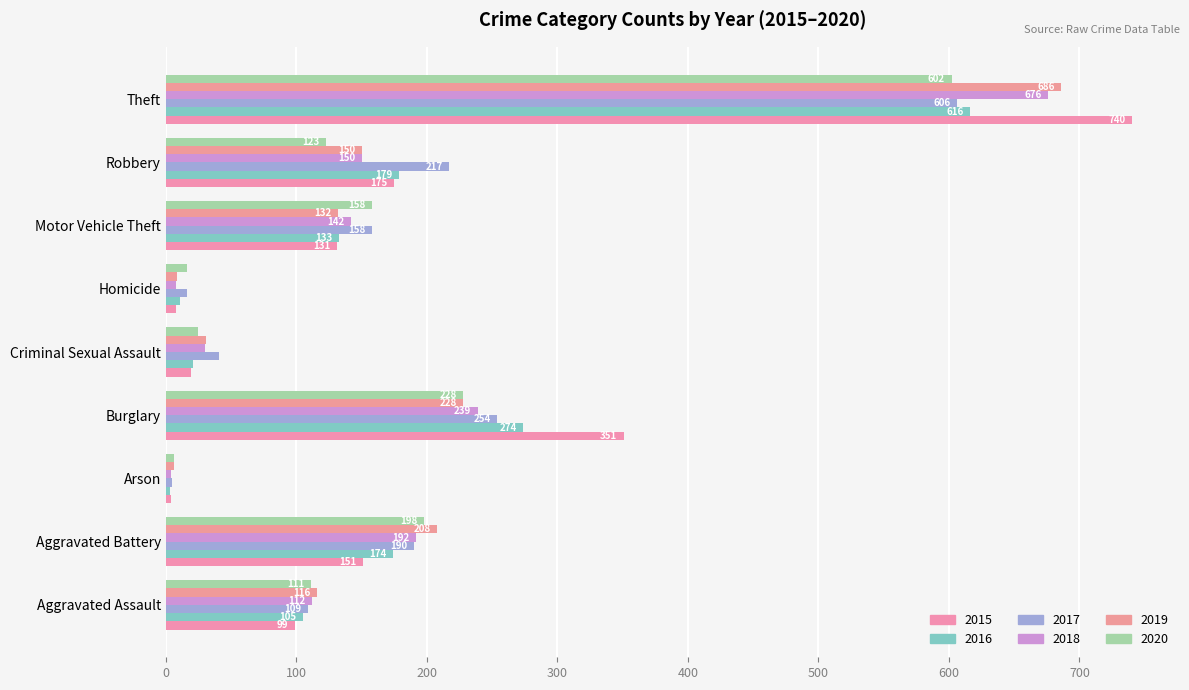

What is the sum of the 2015 values at Criminal Sexual Assault and Motor Vehicle Theft?

150